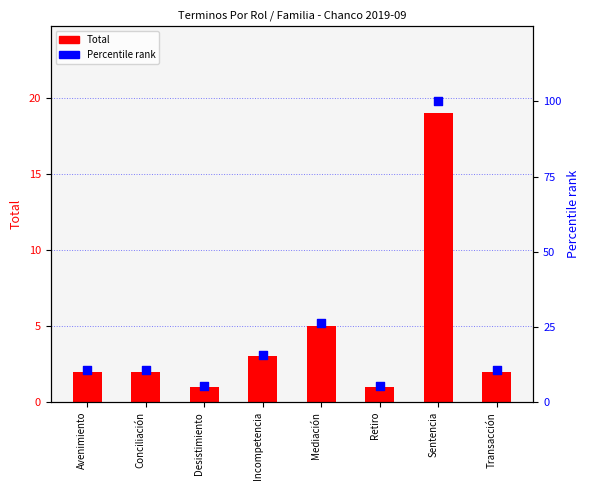

What is the total value across all series at Avenimiento?

12.5